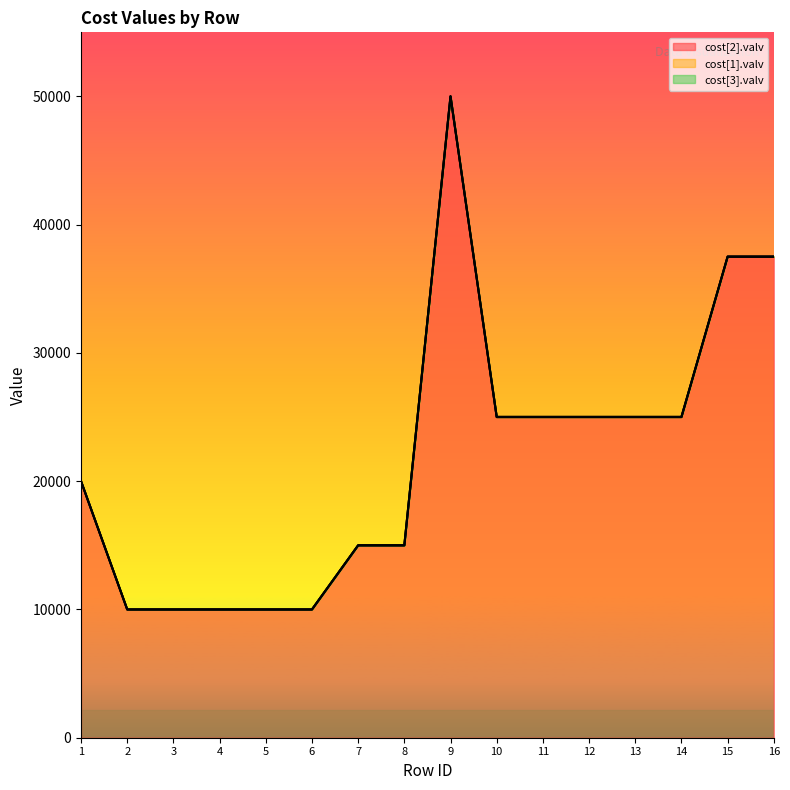

What is the spread (max minus min) of values at 10?

24998